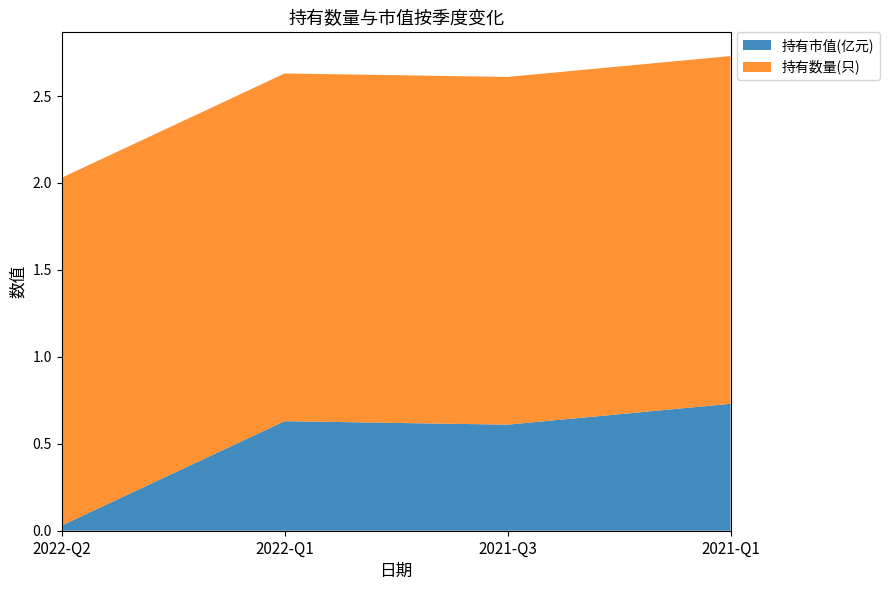

Reading left to right, list all the values displayed in this chart.

持有市值(亿元): 2022-Q2=0.0	2022-Q1=0.6	2021-Q3=0.6	2021-Q1=0.7
持有数量(只): 2022-Q2=2.0	2022-Q1=2.0	2021-Q3=2.0	2021-Q1=2.0